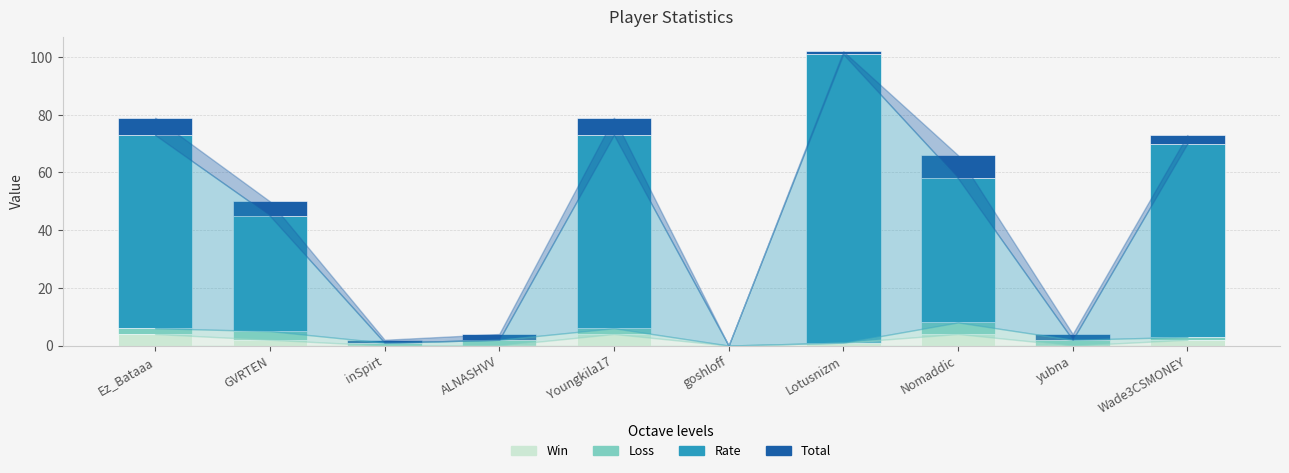

What is the approximate value of Win at Nomaddic?

4